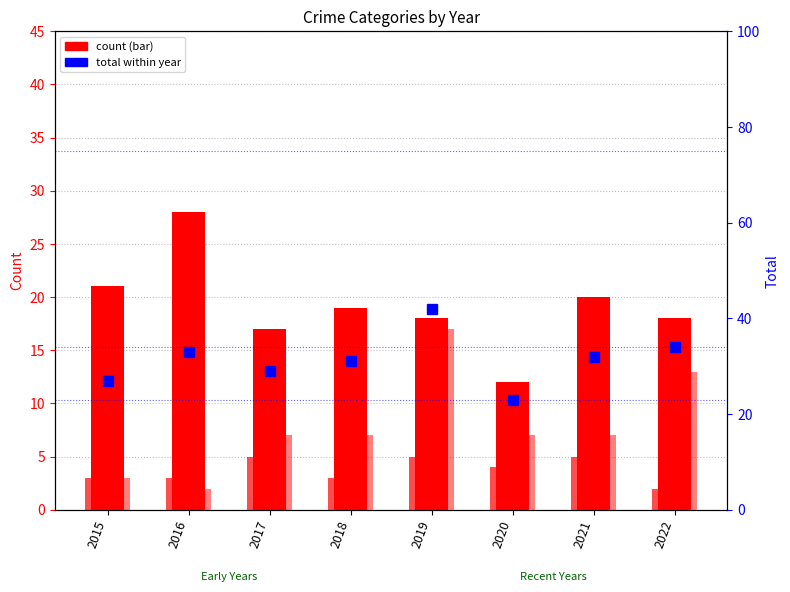

Reading left to right, what are all the values shown in this chart?

2015=27	2016=33	2017=29	2018=31	2019=42	2020=23	2021=32	2022=34